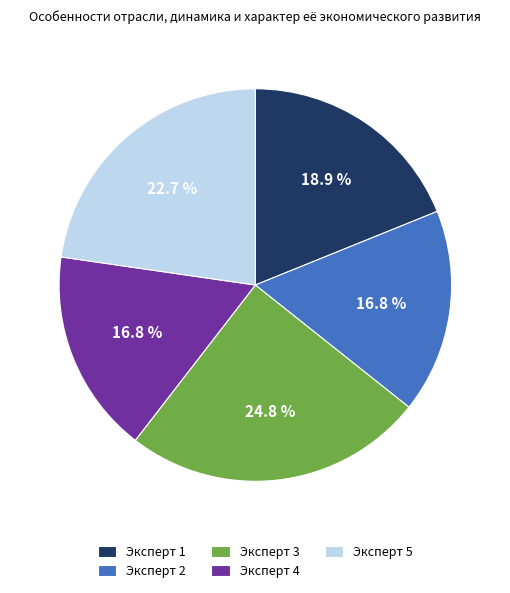

How many slices are in this pie chart?

5